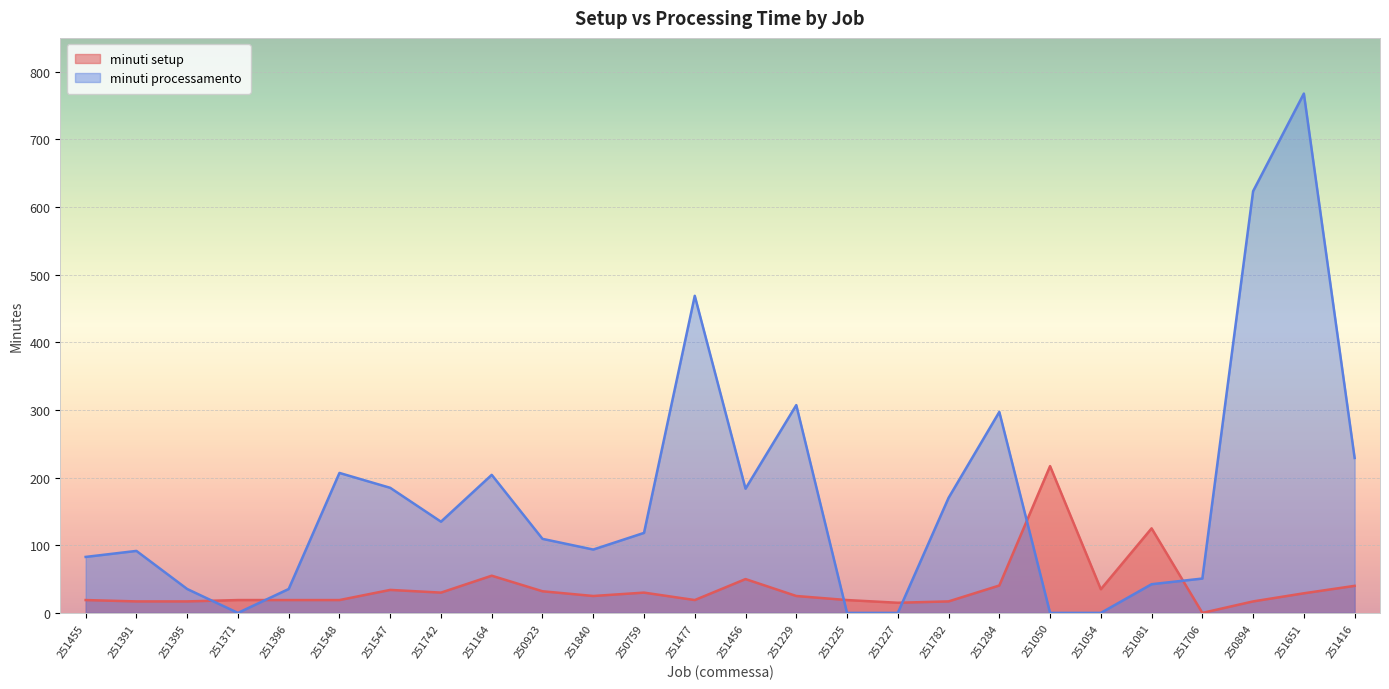

Where is the first local minimum for minuti processamento?

251371